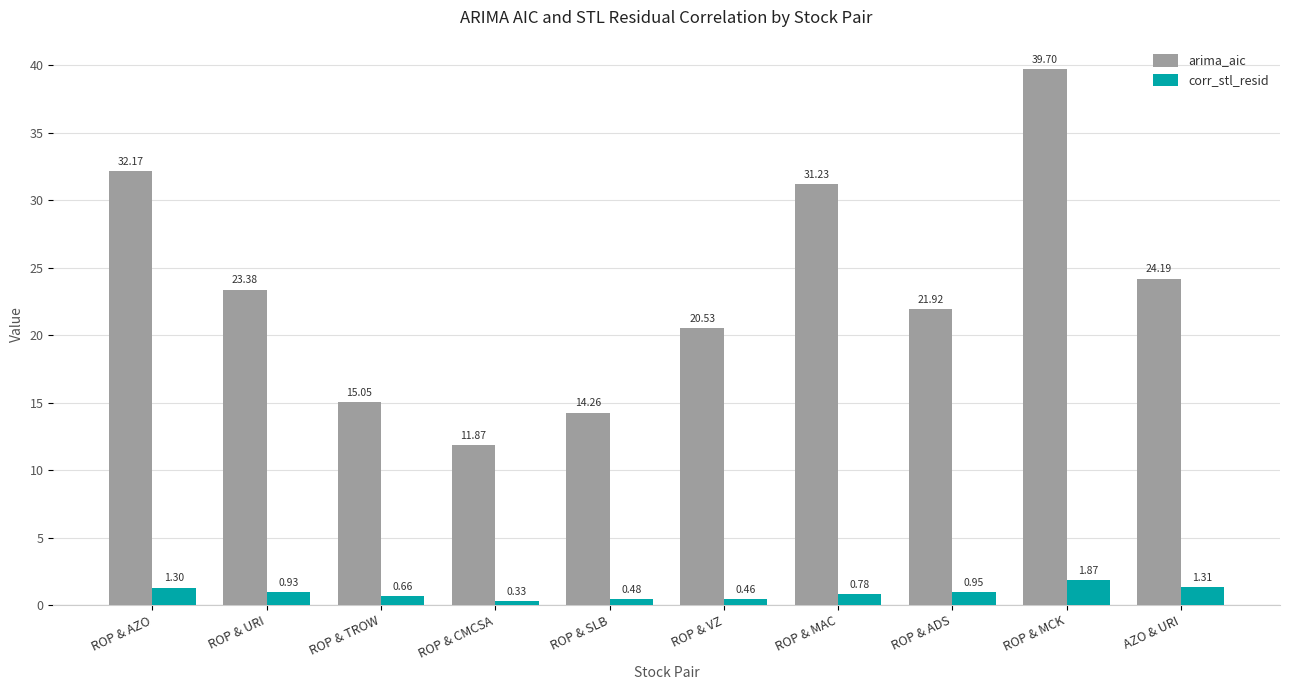

List the series in order of their peak value, lowest first.

corr_stl_resid, arima_aic